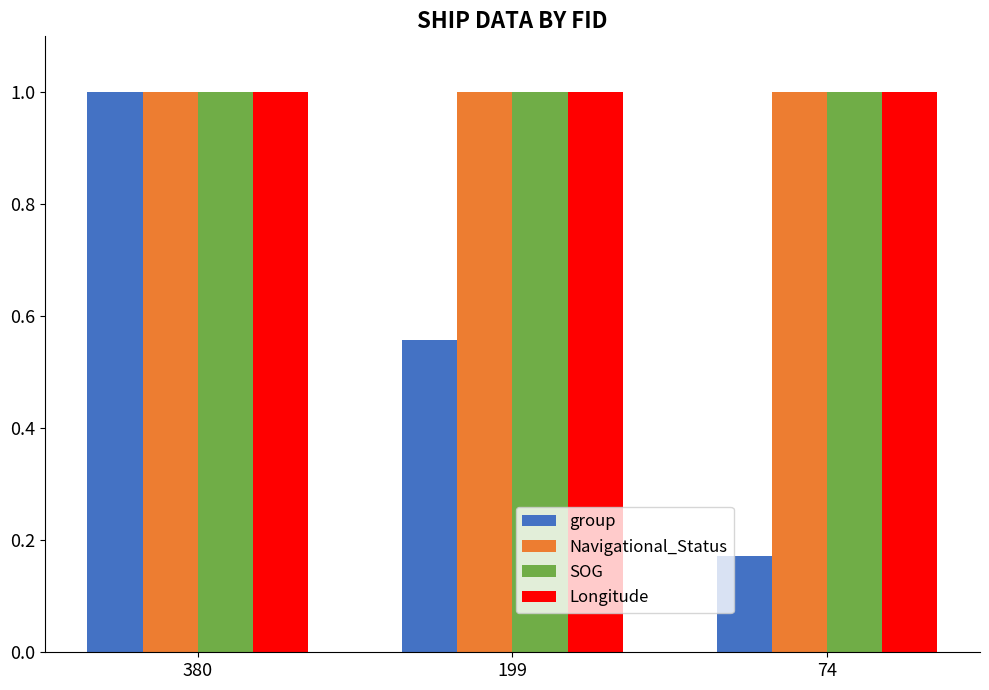

What is the spread (max minus min) of values at 199?

0.4